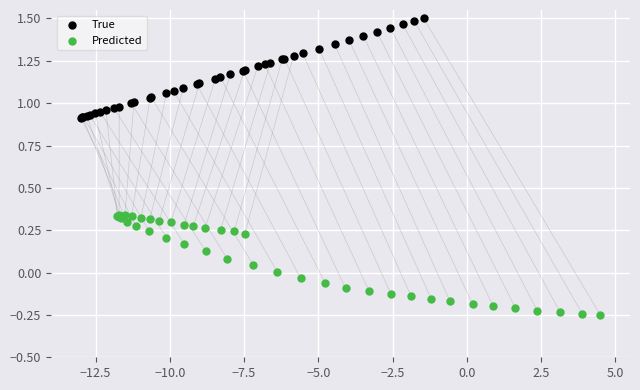

What are all the series names shown in the legend?

True, Predicted